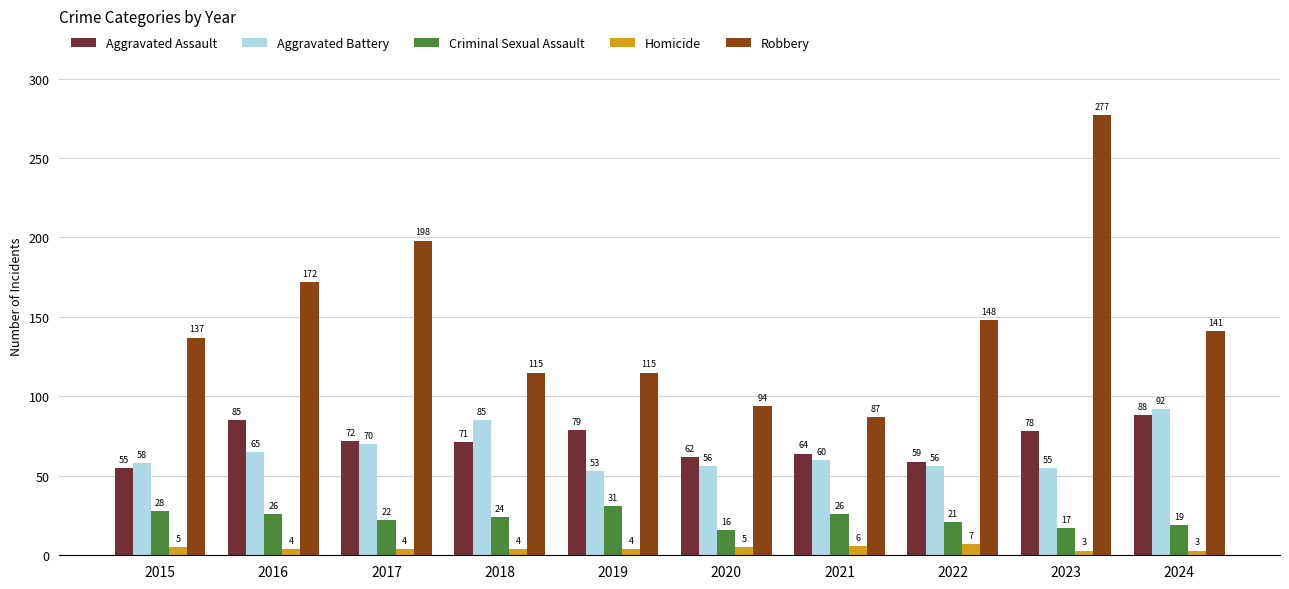

Rank the series by their maximum value, from lowest to highest.

Homicide, Criminal Sexual Assault, Aggravated Assault, Aggravated Battery, Robbery